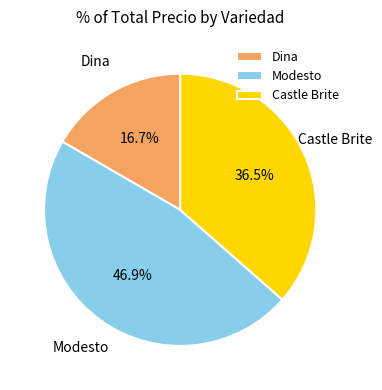

Is there a majority slice in this chart?

No